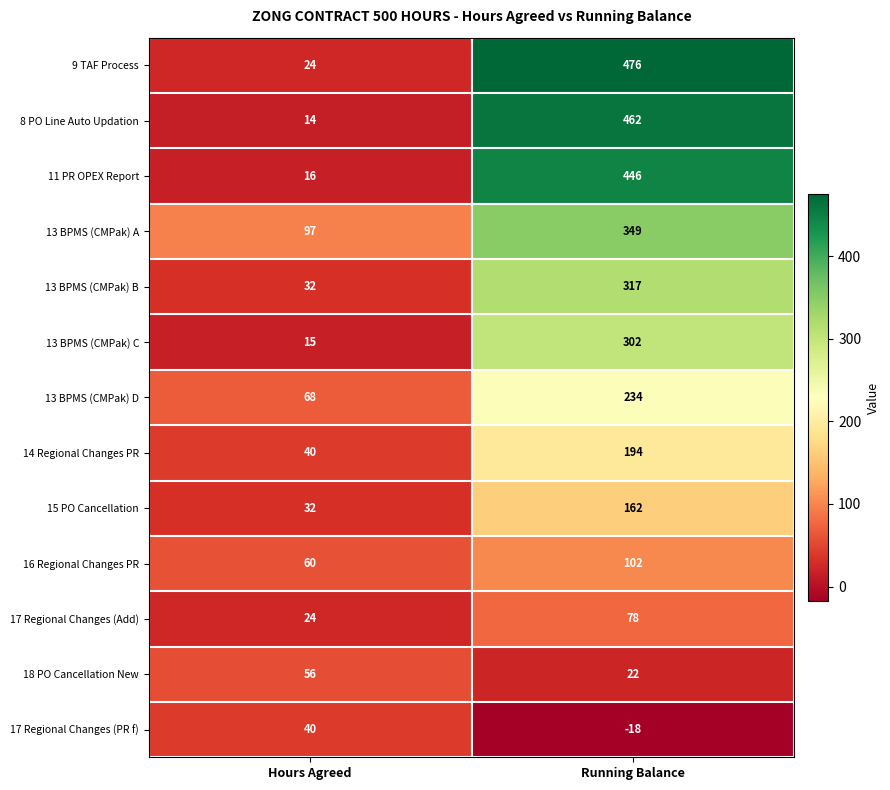

Which series has the largest range (max minus min)?

9 TAF Process